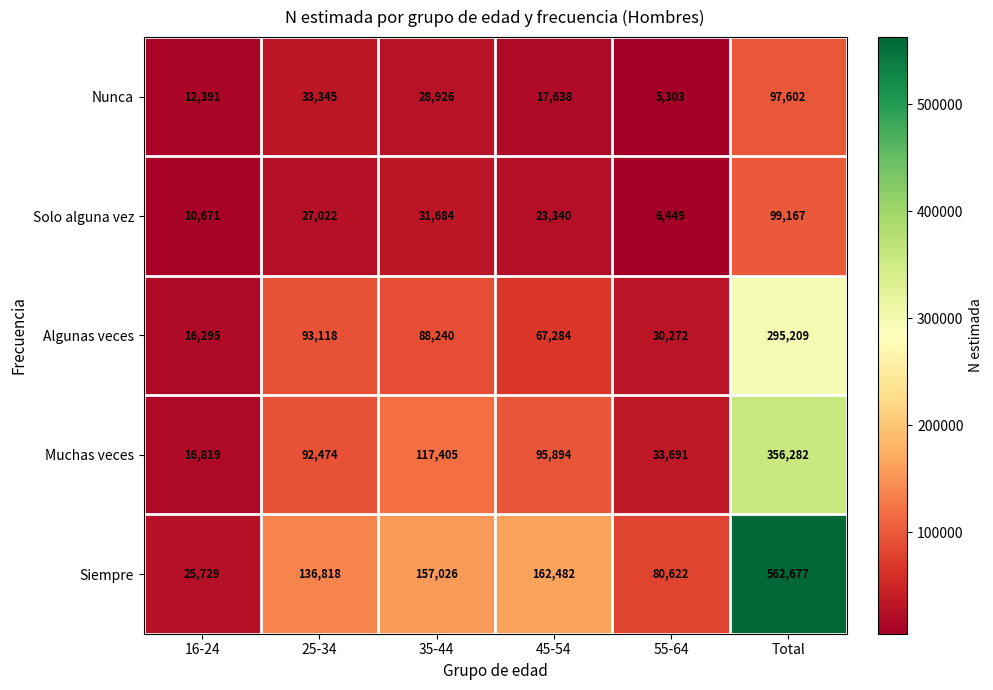

Count the number of categories in the chart.

6